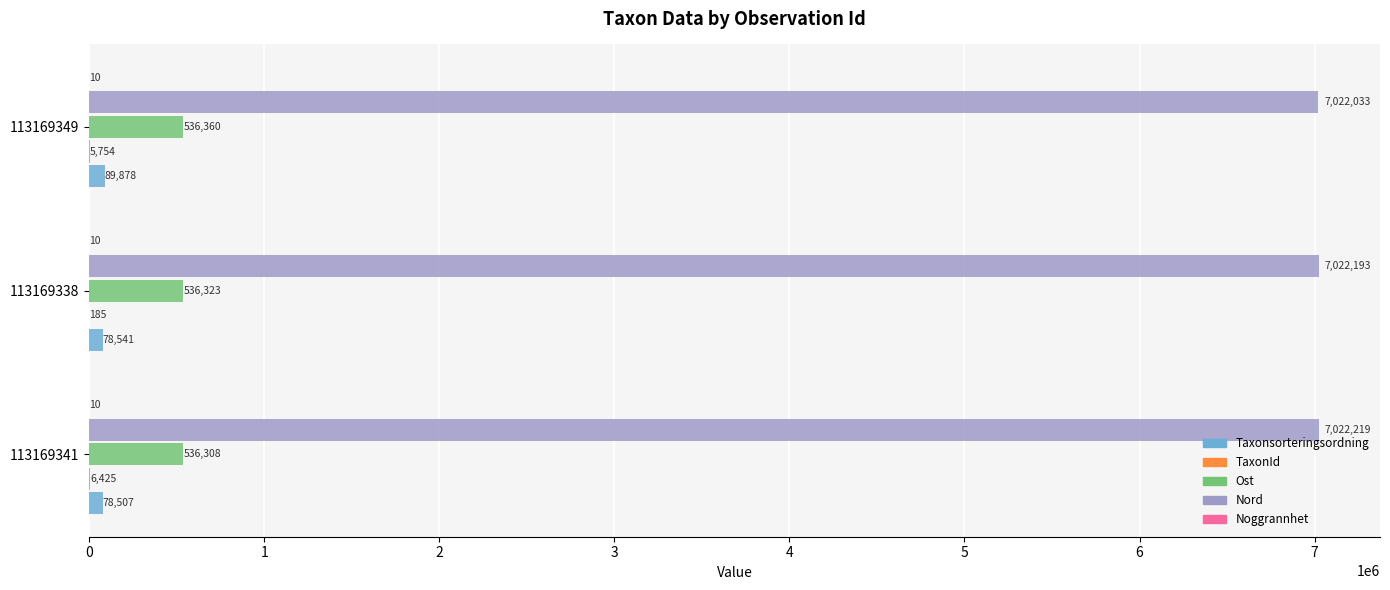

Between 113169338 and 113169349, which series saw the biggest shift?

Taxonsorteringsordning